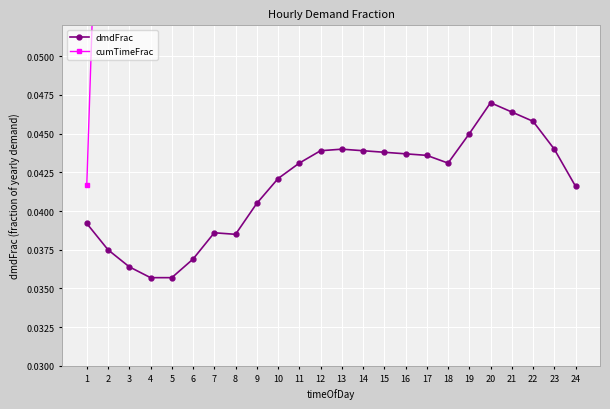

True or false: cumTimeFrac and dmdFrac intersect in this chart.

False